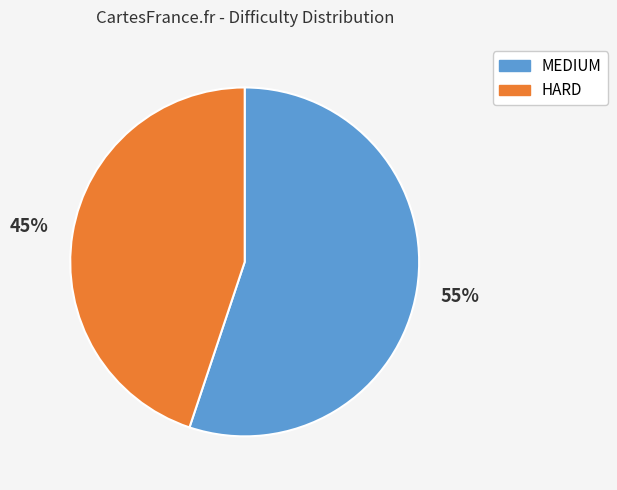

How many segments does this pie chart have?

2